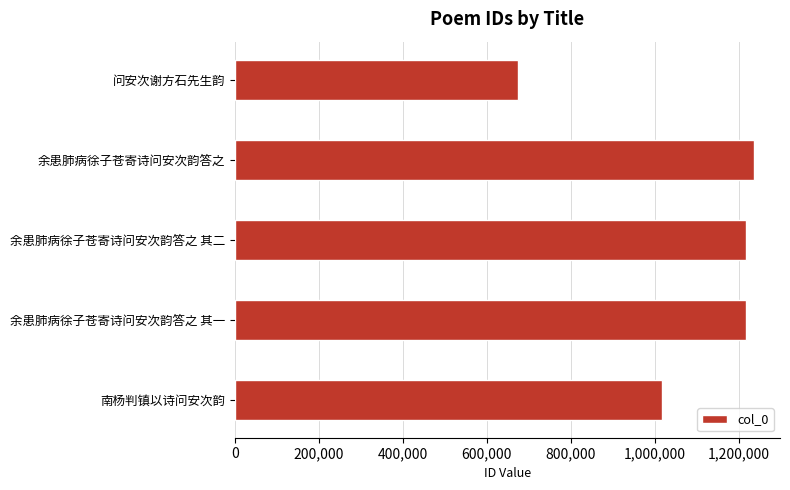

Is it true that the value at 余患肺病徐子苍寄诗问安次韵答之 其二 is 1218094?

True